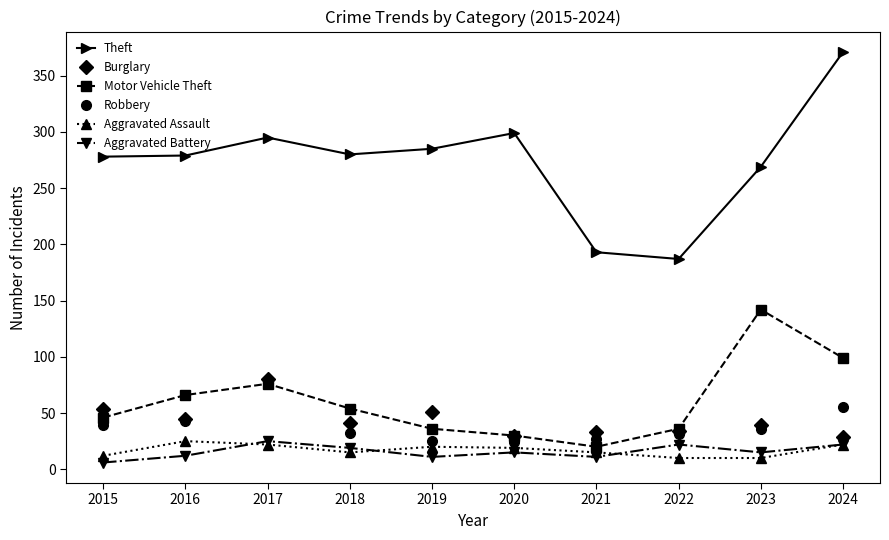

What is the lowest value of the Aggravated Assault series?

10